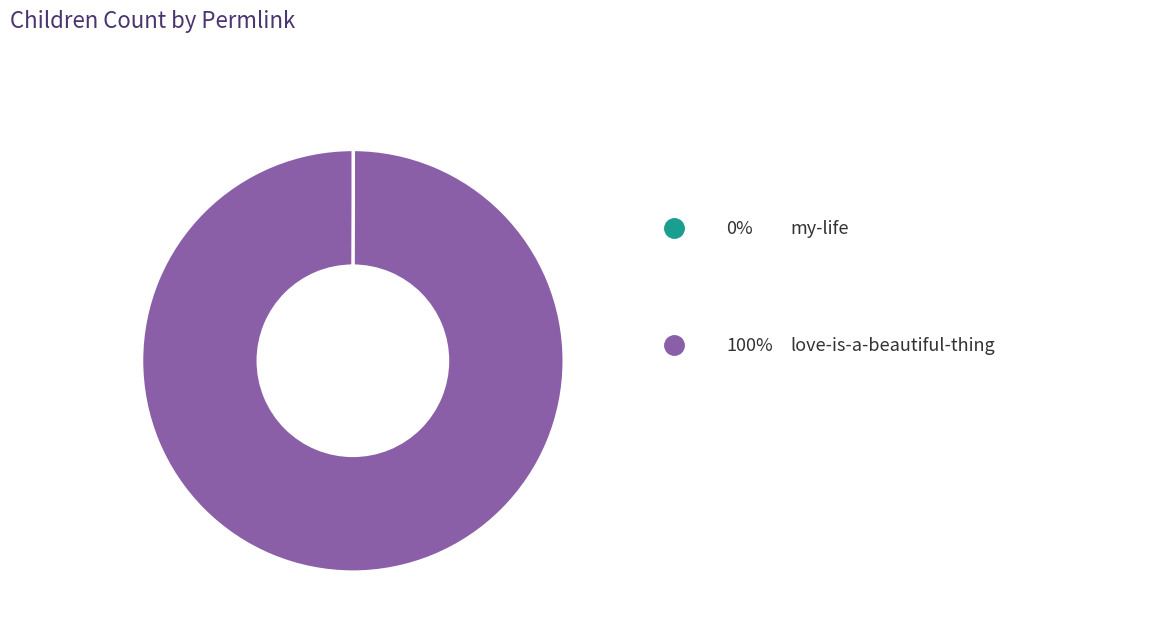

Does any single category account for the majority?

Yes